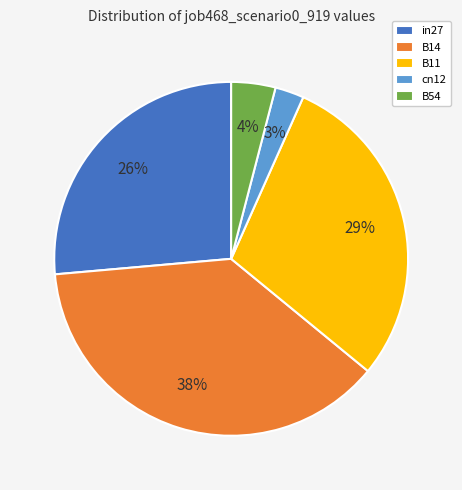

How many segments does this pie chart have?

5